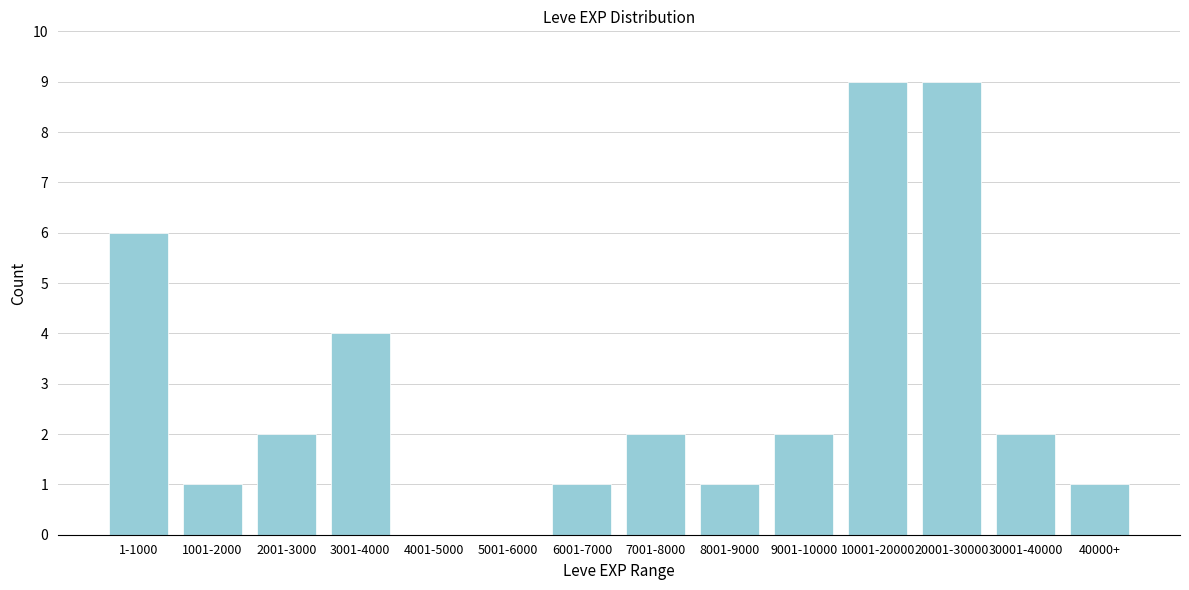

Reading left to right, list all the values displayed in this chart.

1-1000=6	1001-2000=1	2001-3000=2	3001-4000=4	4001-5000=0	5001-6000=0	6001-7000=1	7001-8000=2	8001-9000=1	9001-10000=2	10001-20000=9	20001-30000=9	30001-40000=2	40000+=1